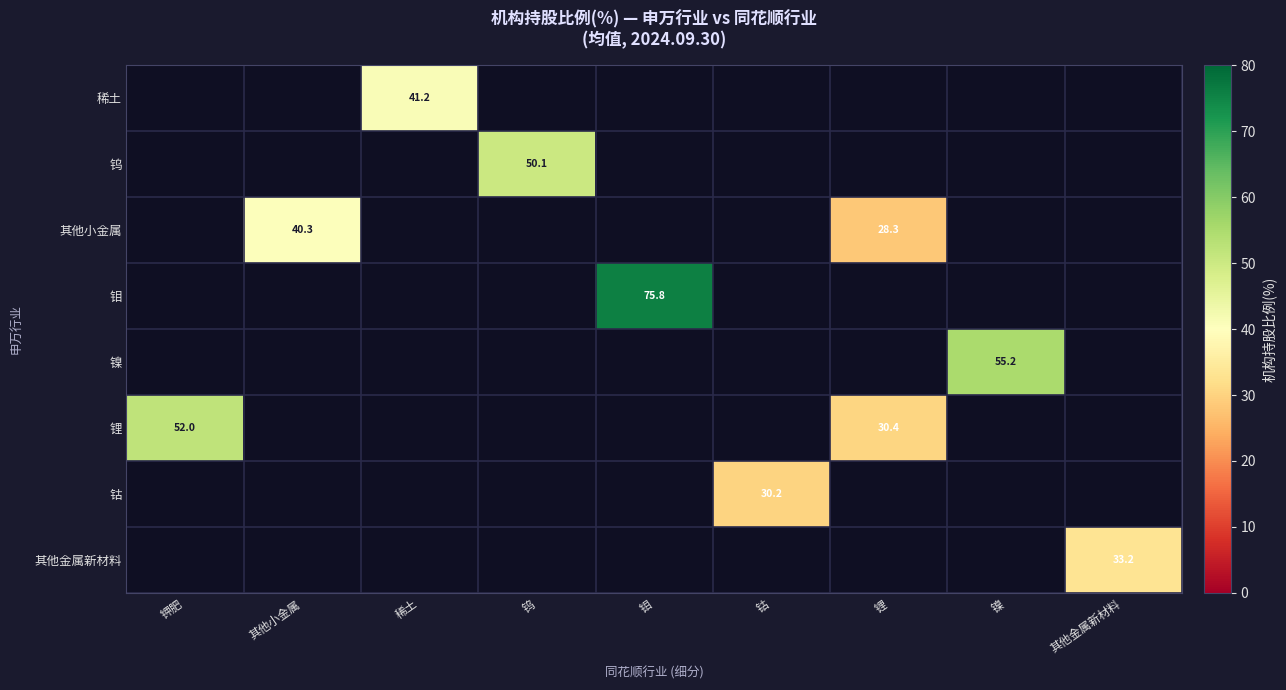

What is the maximum value shown in the chart?

75.8